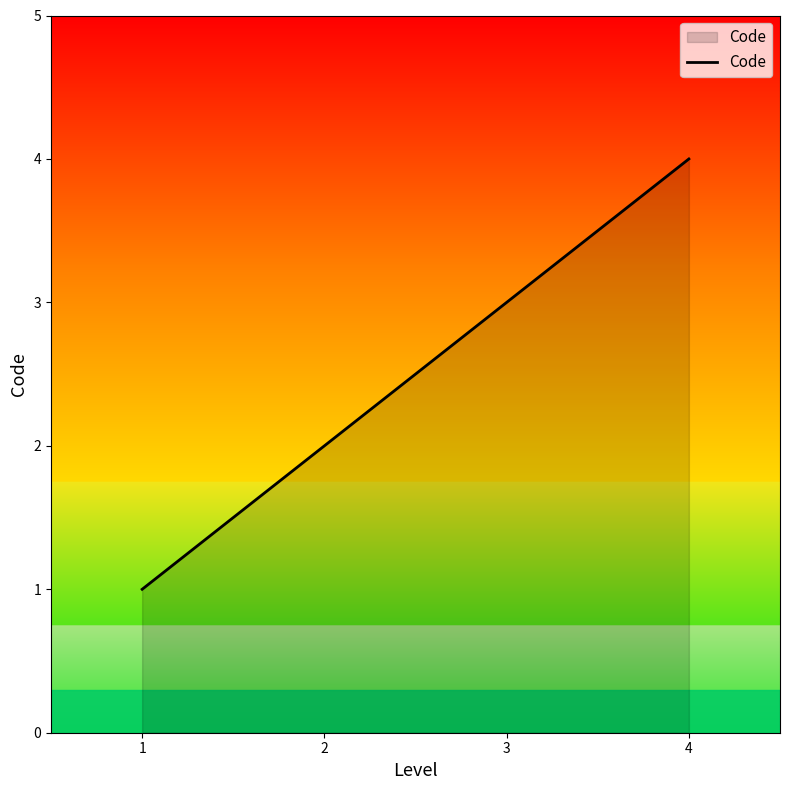

What is the smallest value displayed?

1